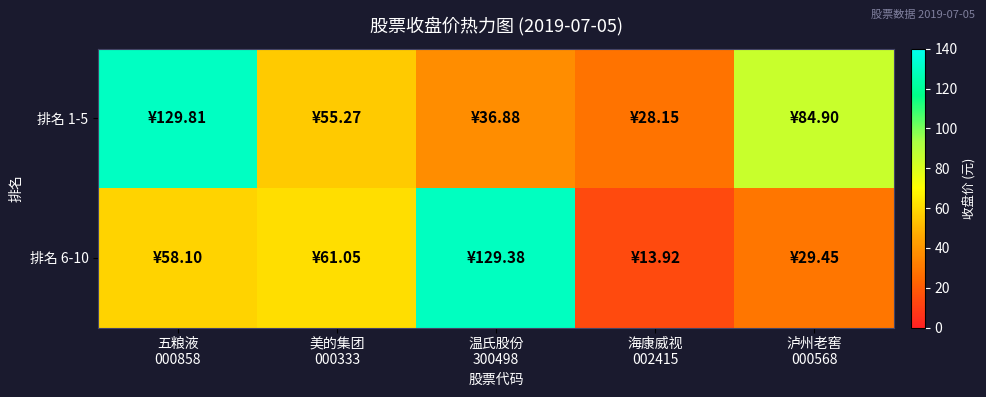

Between 海康威视 002415 and 泸州老窖 000568, which series saw the biggest shift?

排名 1-5